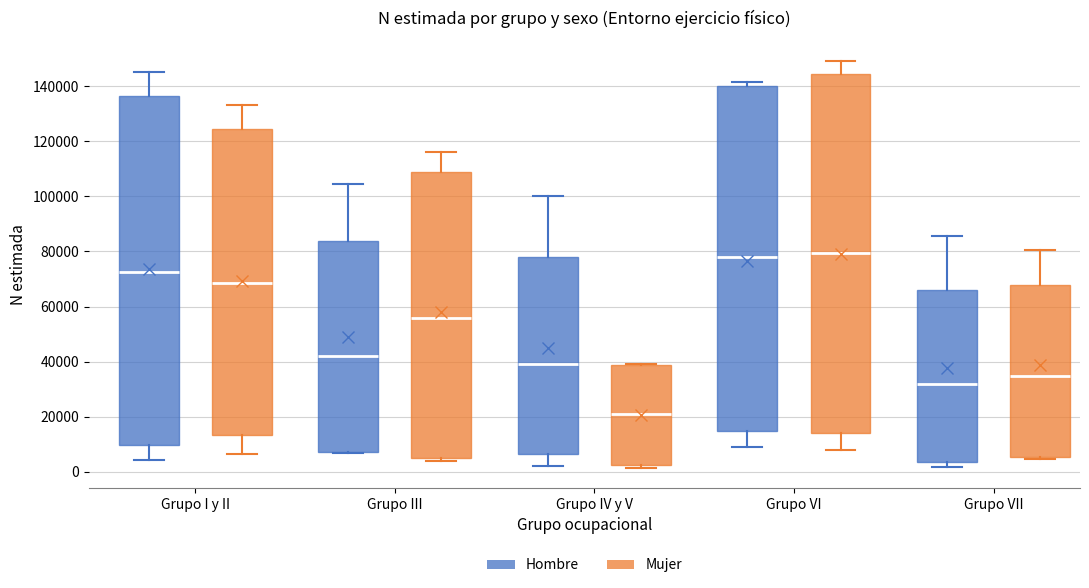

Where does the upper whisker of the box for Grupo III (Mujer) end on the y-axis? The values are not printed on the chart, so give them approximately, as read against the axis.

116000